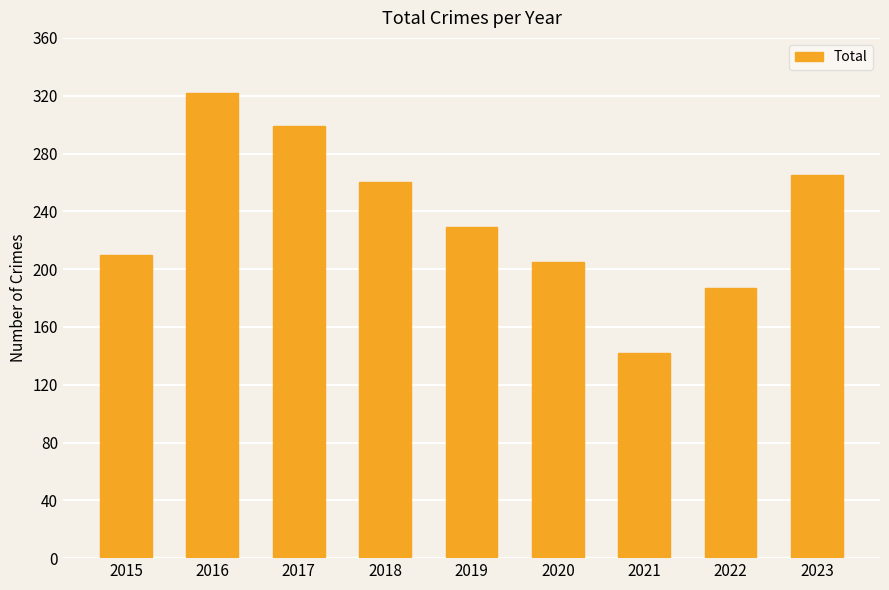

What is the greatest value displayed?

322